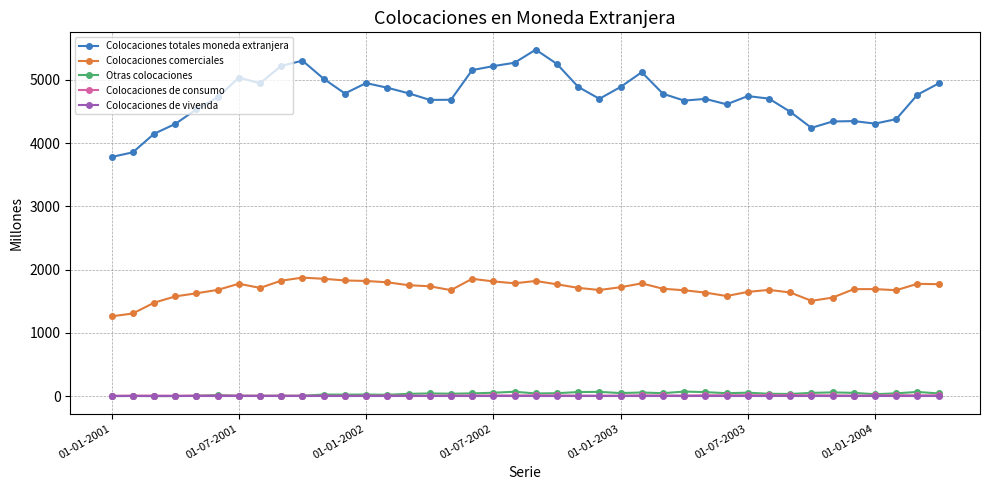

True or false: Colocaciones de vivenda and Colocaciones de consumo cross at least once.

False